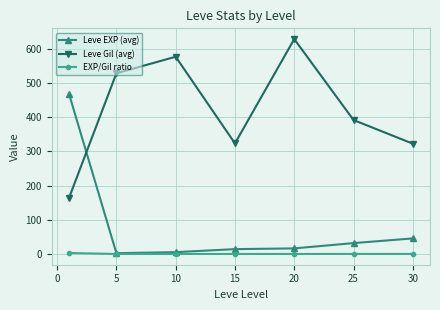

What is the value of the Leve Gil (avg) point at the 6th from the left?

391.7